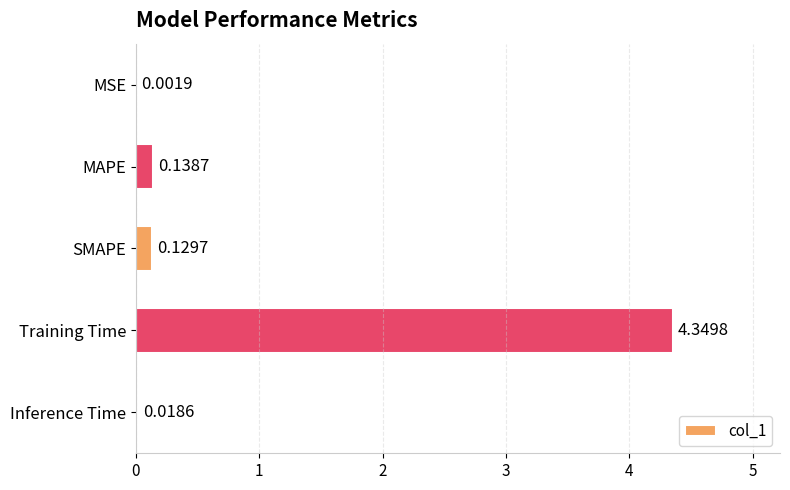

At which label is the value closest to 2?

MAPE